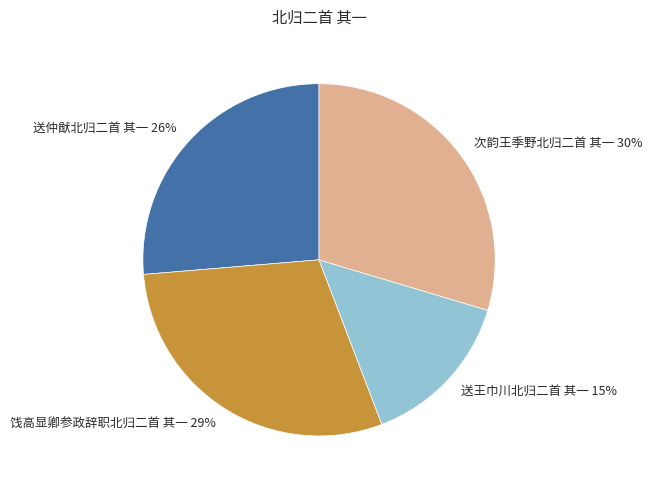

True or false: 次韵王季野北归二首 其一 accounts for 30% of the total.

True